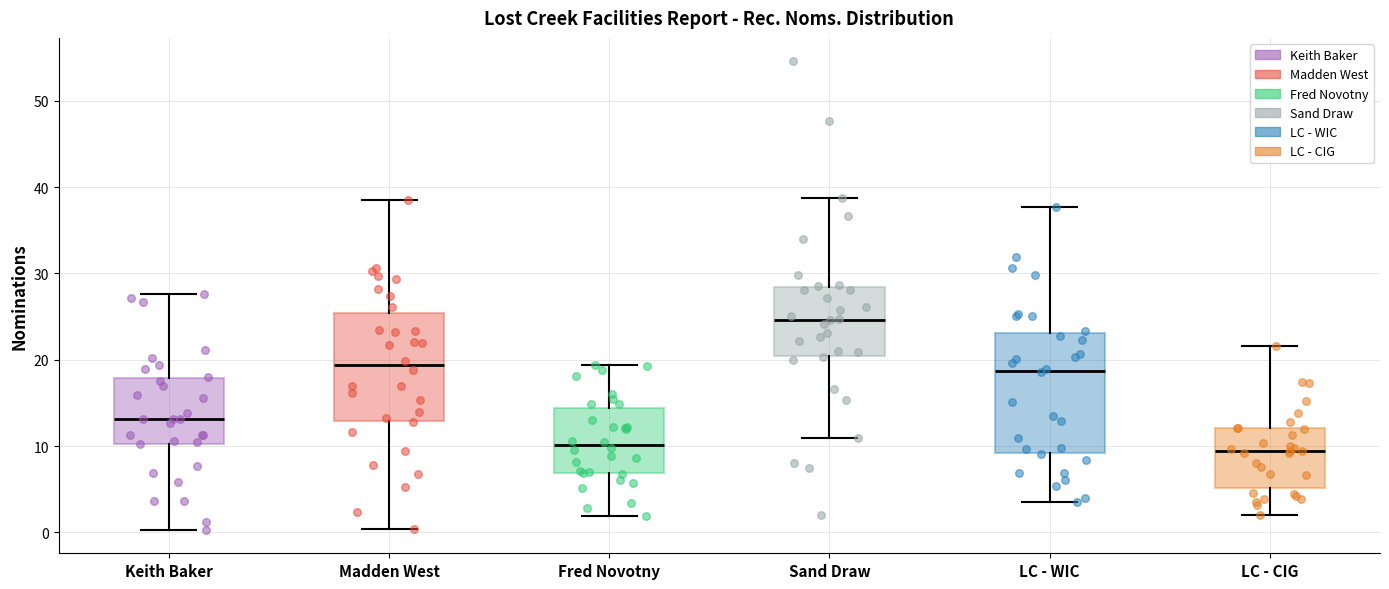

Comparing the boxes themselves (not the whiskers), which one is the tallest?

LC - WIC